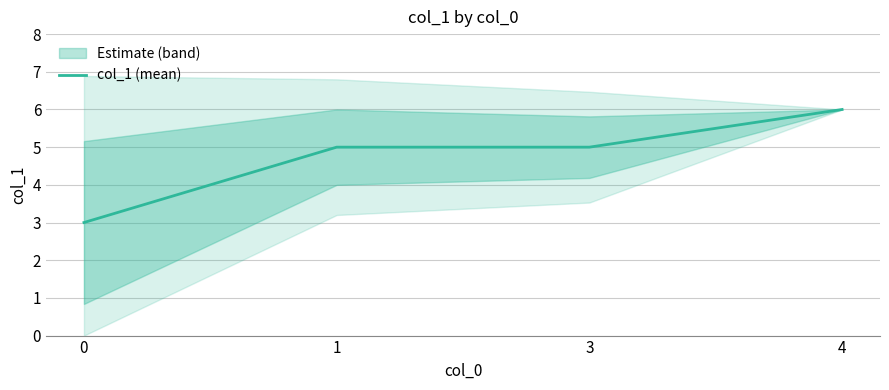

Read the value at 4.

6